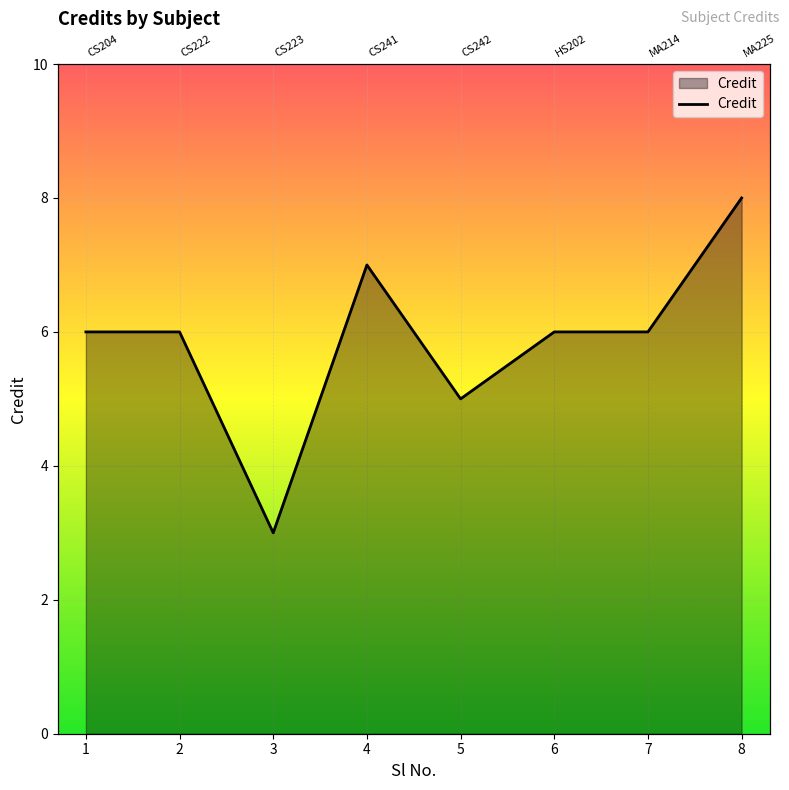

What is the ratio of the value at 4 to the value at 1?

1.2